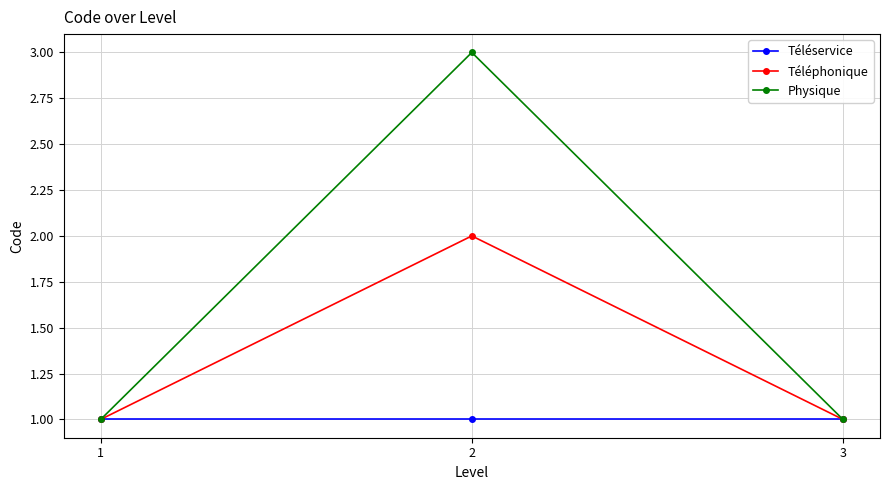

The Physique series shows 1 at 2. True or false?

False